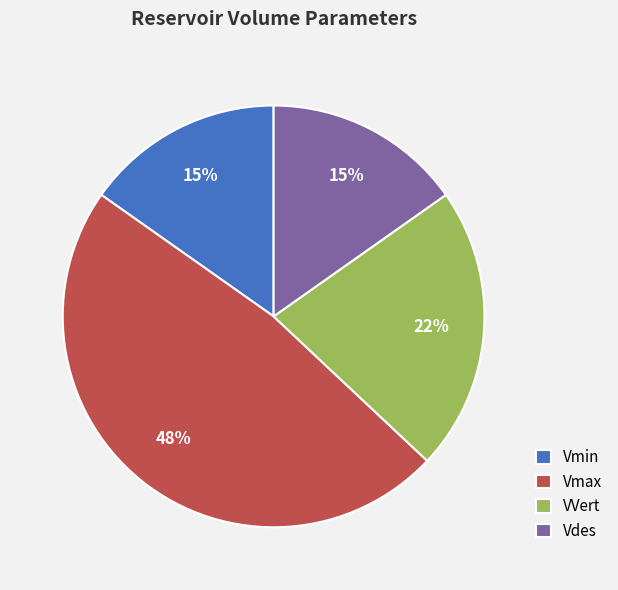

What is the largest slice in the pie chart?

Vmax